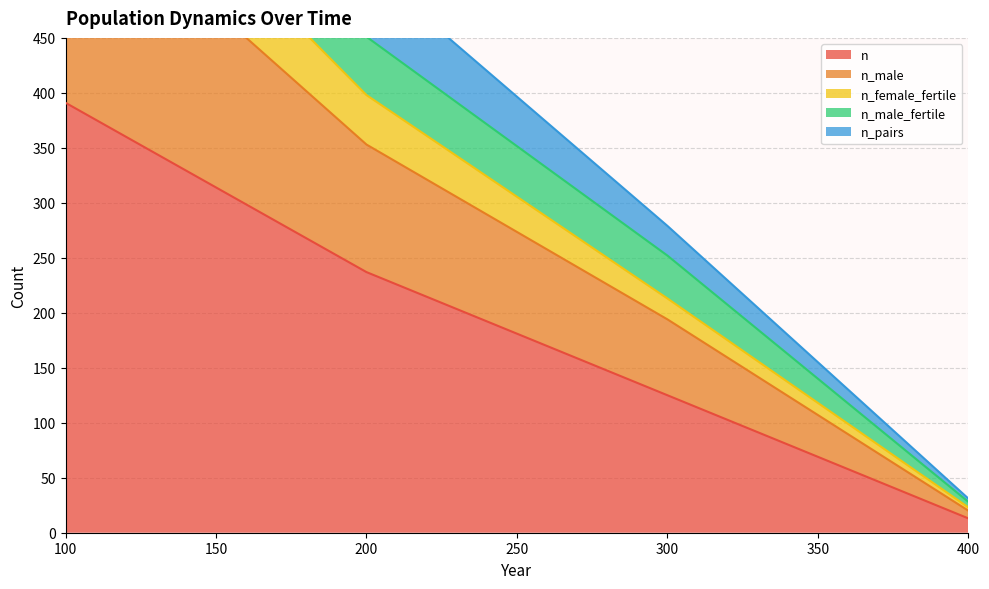

At which label does n first exceed 237?

100